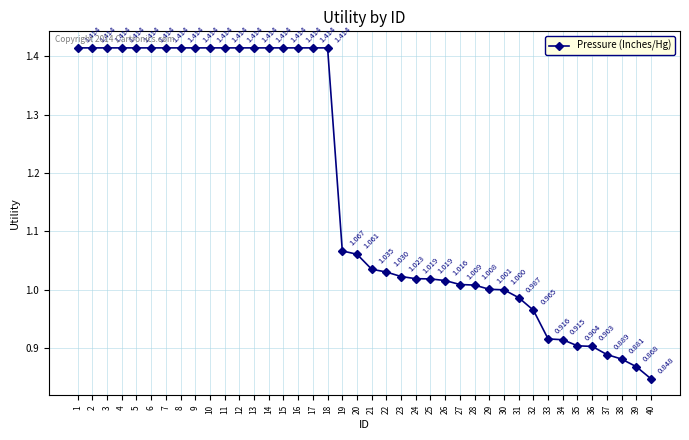

Approximately how many times larger is the value at 5 compared to 16?

1.0